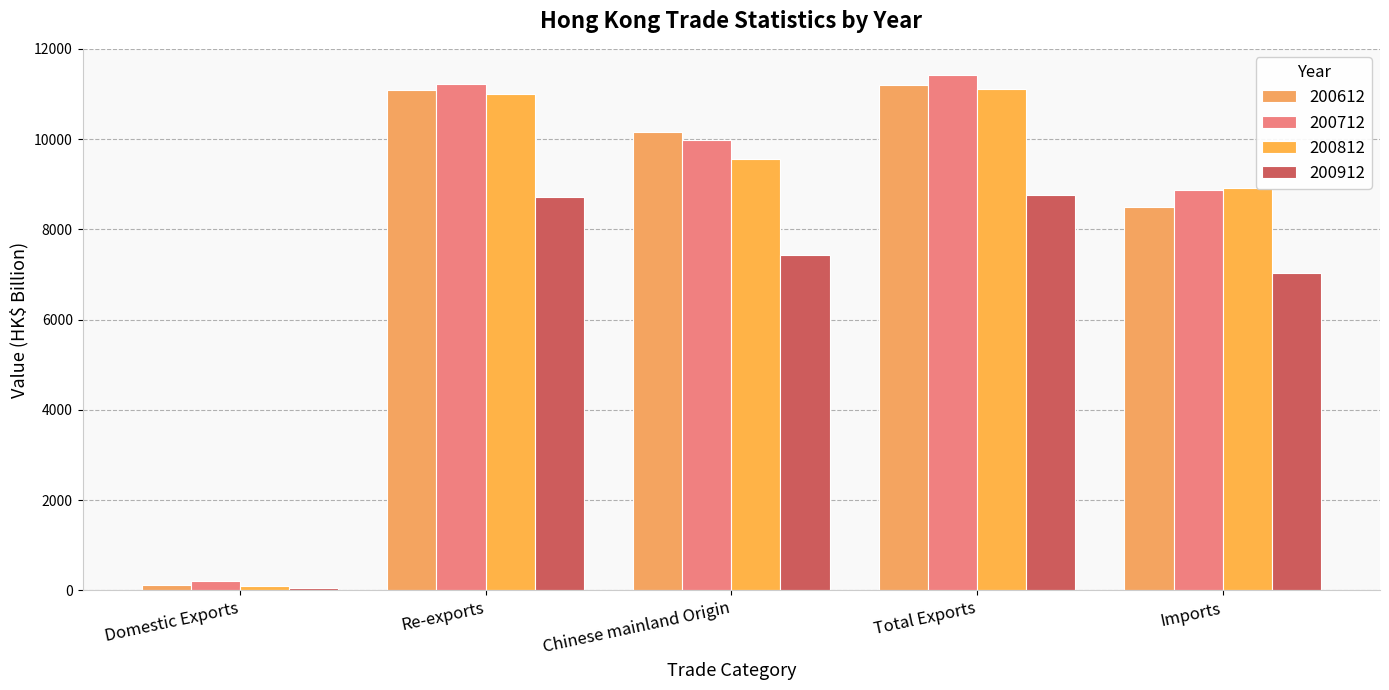

The value of 200612 at Domestic Exports is 65.4. True or false?

False